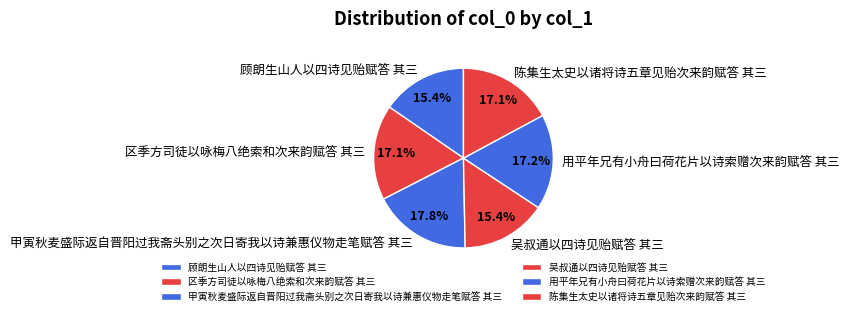

Which has a higher value, 吴叔通以四诗见贻赋答 其三 or 区季方司徒以咏梅八绝索和次来韵赋答 其三?

区季方司徒以咏梅八绝索和次来韵赋答 其三